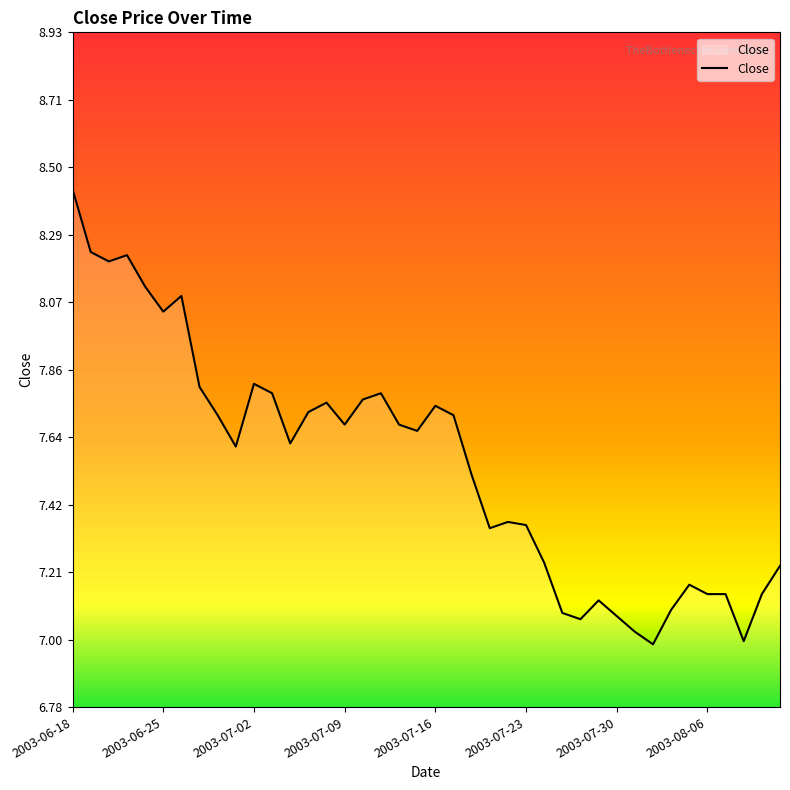

What is the smallest value displayed?

7.0